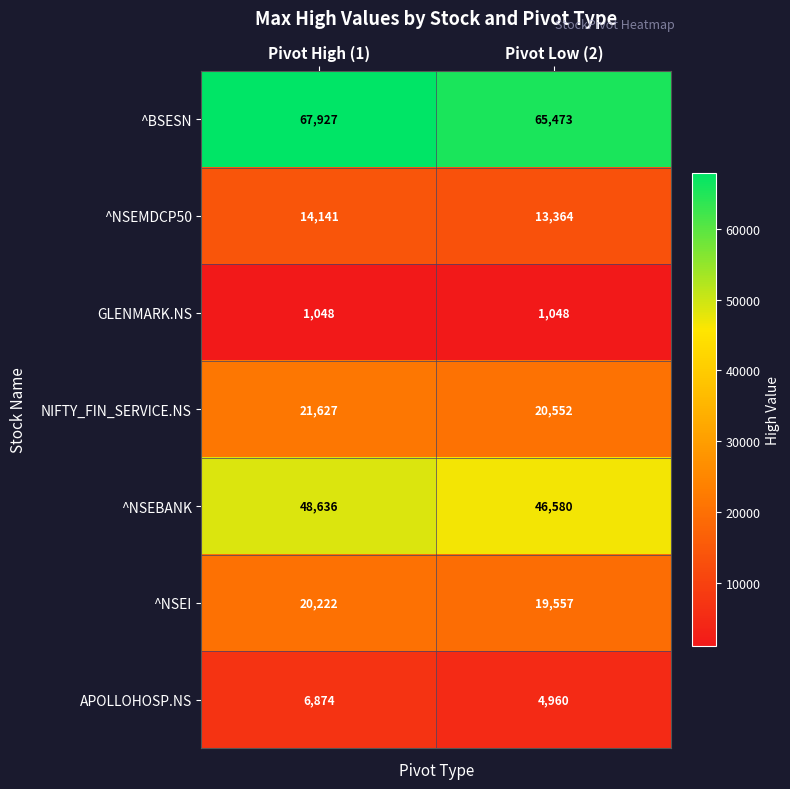

Which series has the largest range (max minus min)?

^BSESN